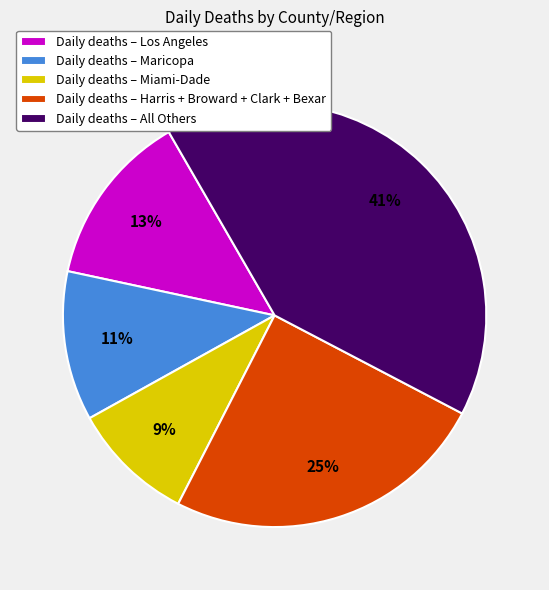

To the nearest percent, what percentage of the pie is Daily deaths – All Others?

41%